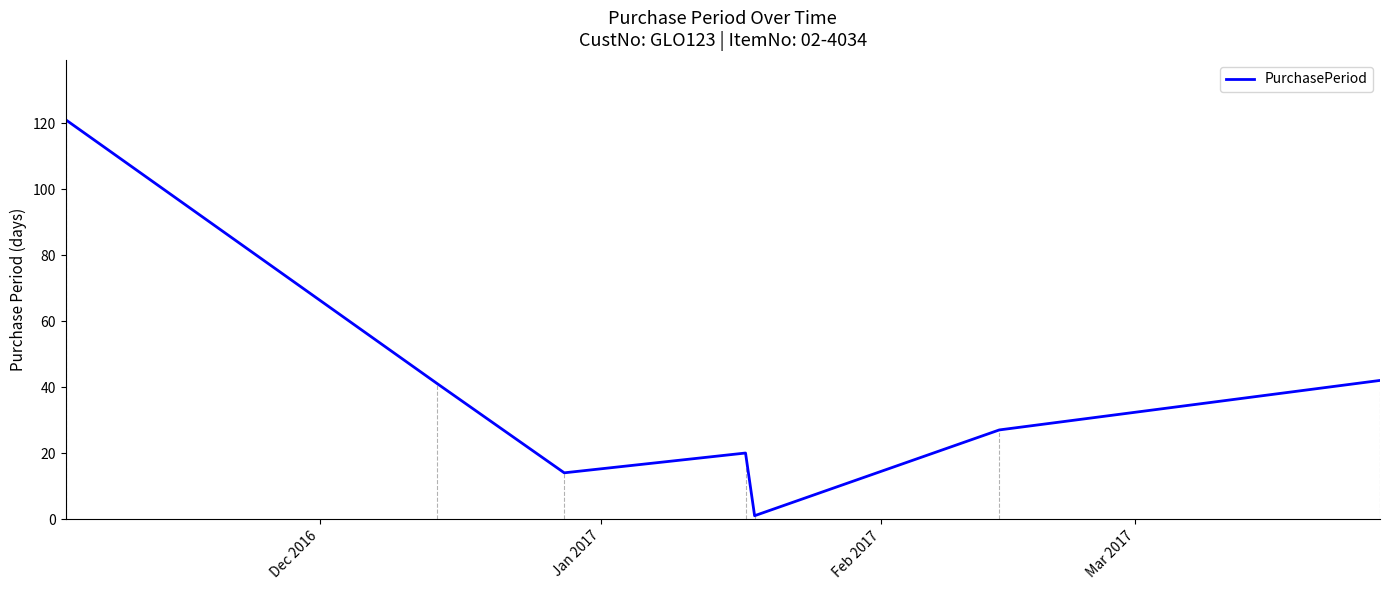

True or false: there are more than 2 points higher than both neighbors.

False